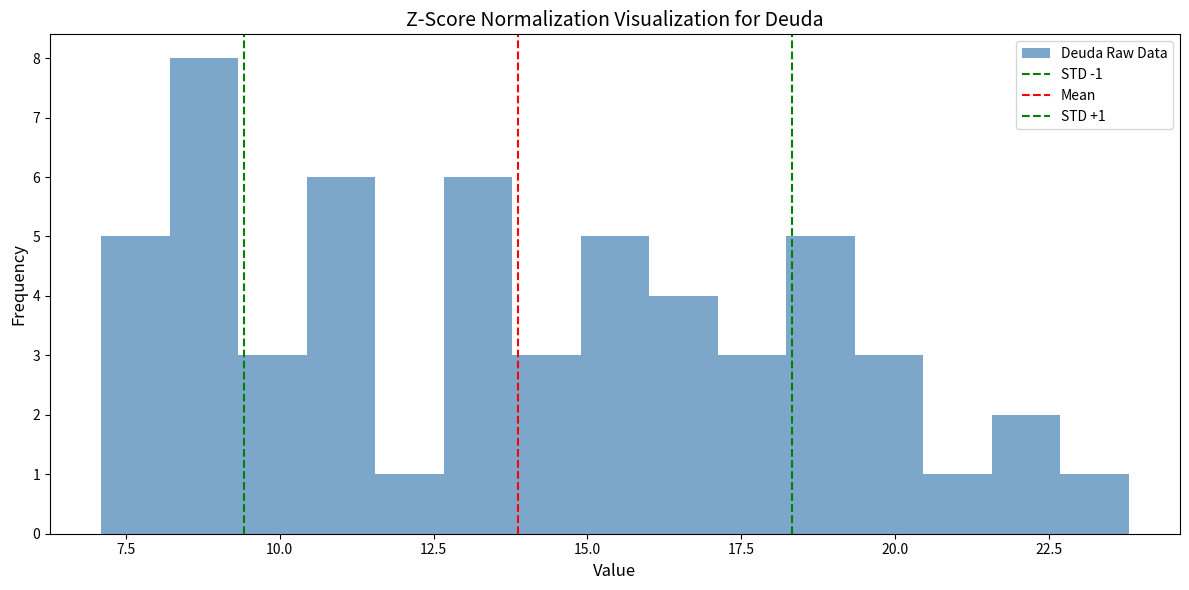

Around what value on the x-axis is the tallest bar? Give the approximate position of its centre, as read against the axis.

9.0